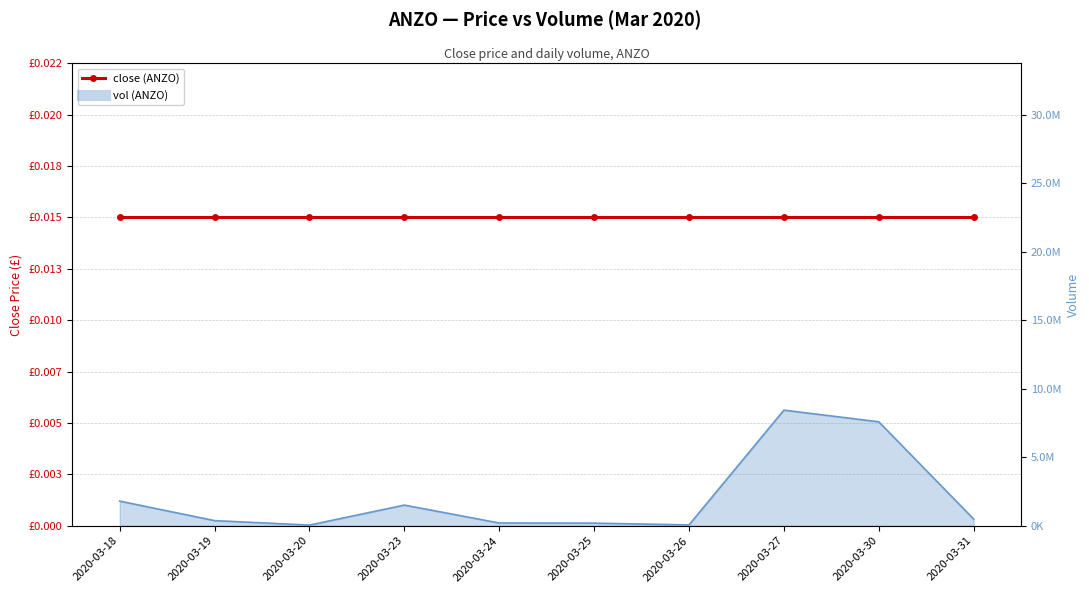

Which category has the lowest value across all series?

2020-03-20